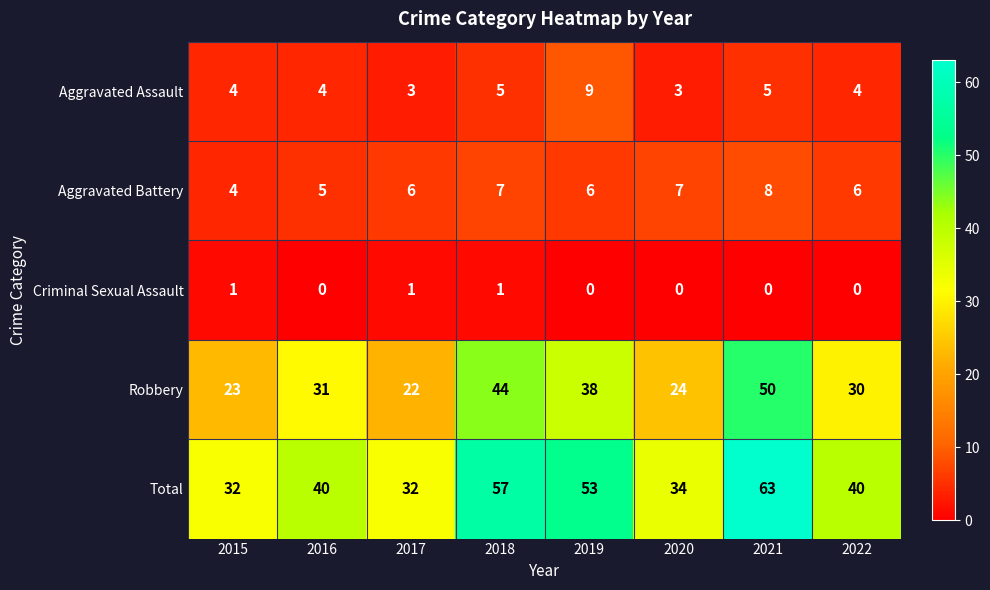

What is the lowest value of the Total series?

32